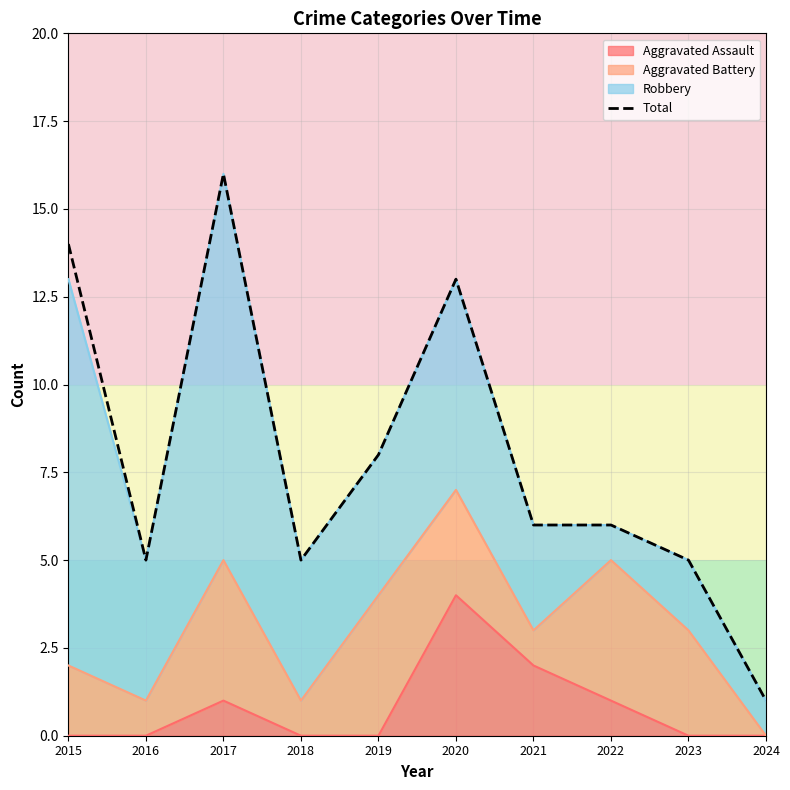

Does the chart have visible grid lines?

Yes